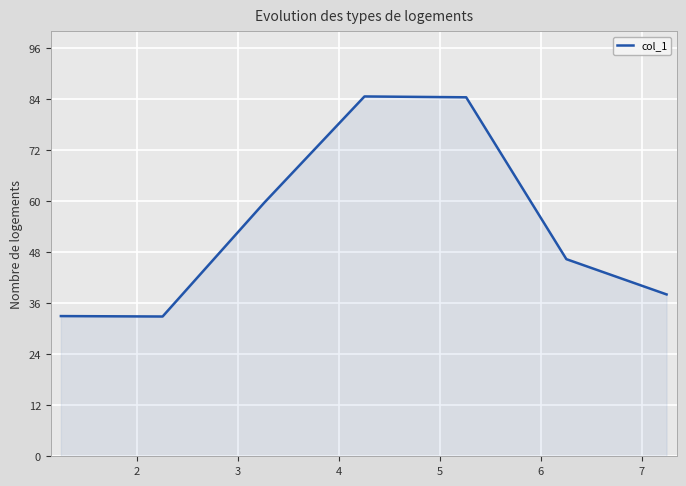

What is the sum of all values?

379.3